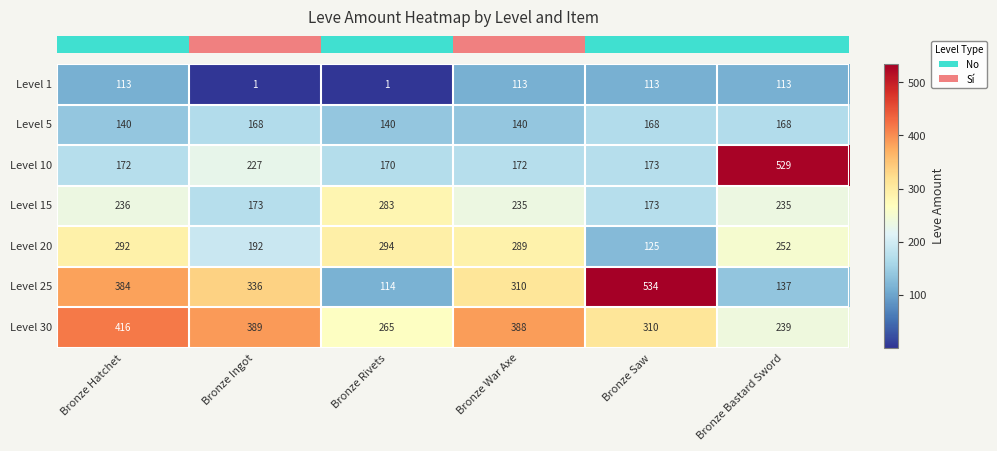

Which series has the widest spread of values?

Level 25